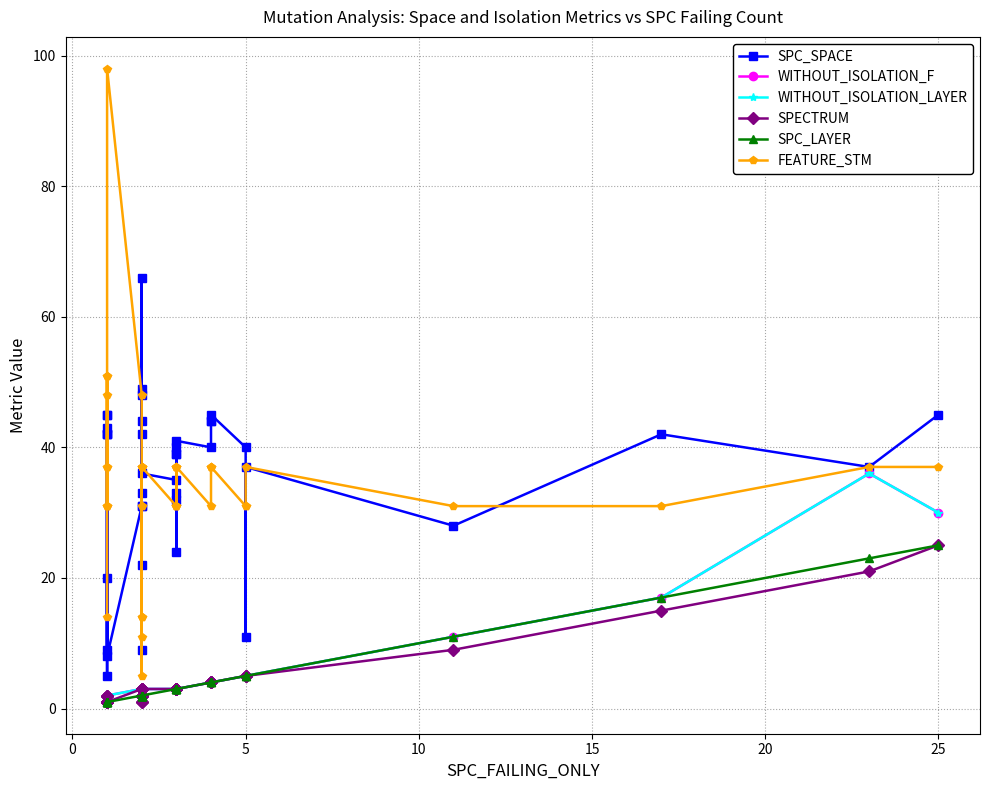

What is the sum of all SPC_LAYER values?

163